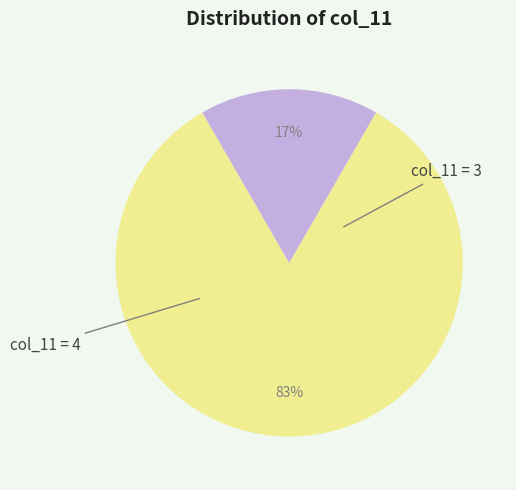

Count the number of slices in the pie.

2